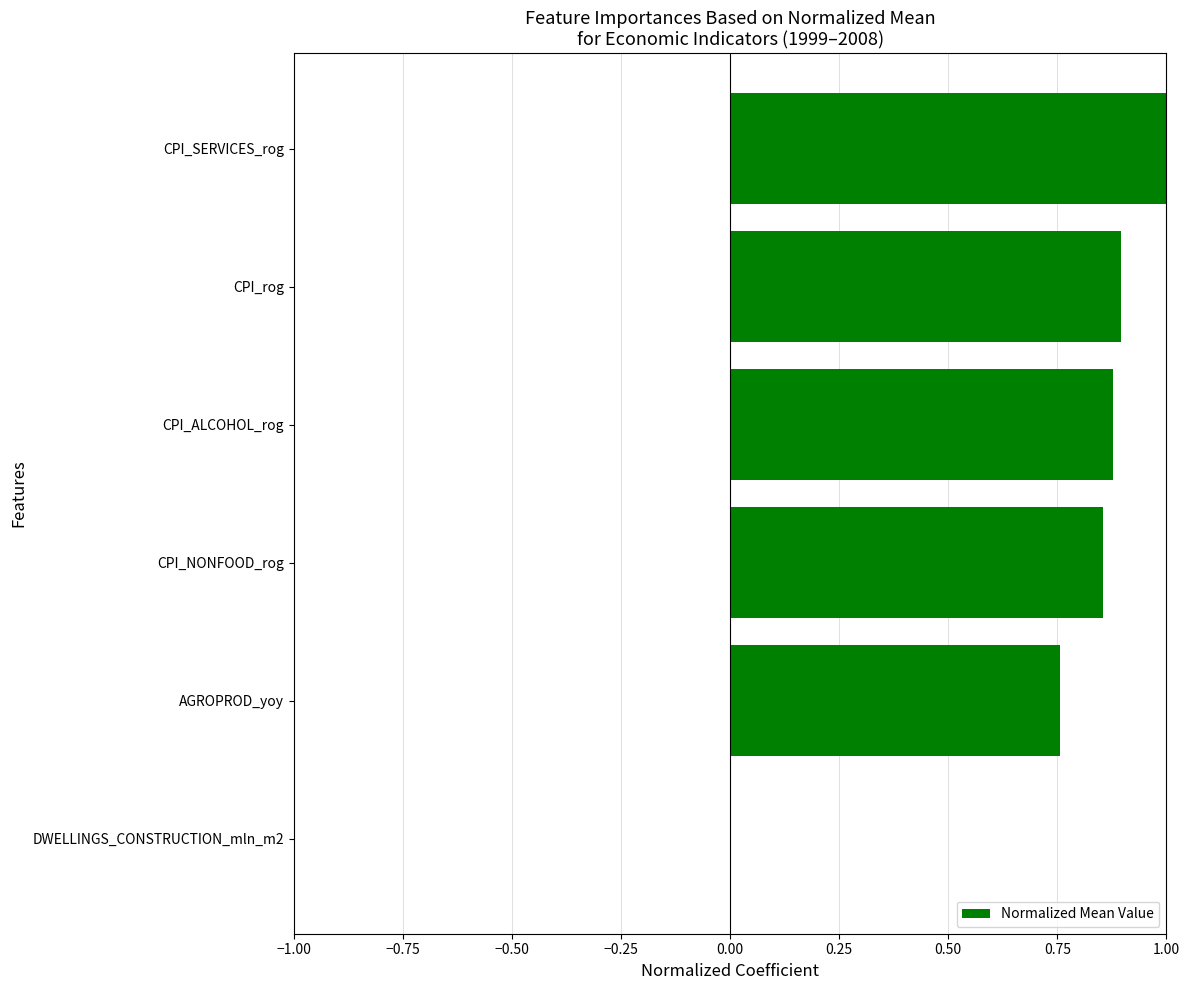

Is it true that the value at DWELLINGS_CONSTRUCTION_mln_m2 is 0.4?

False